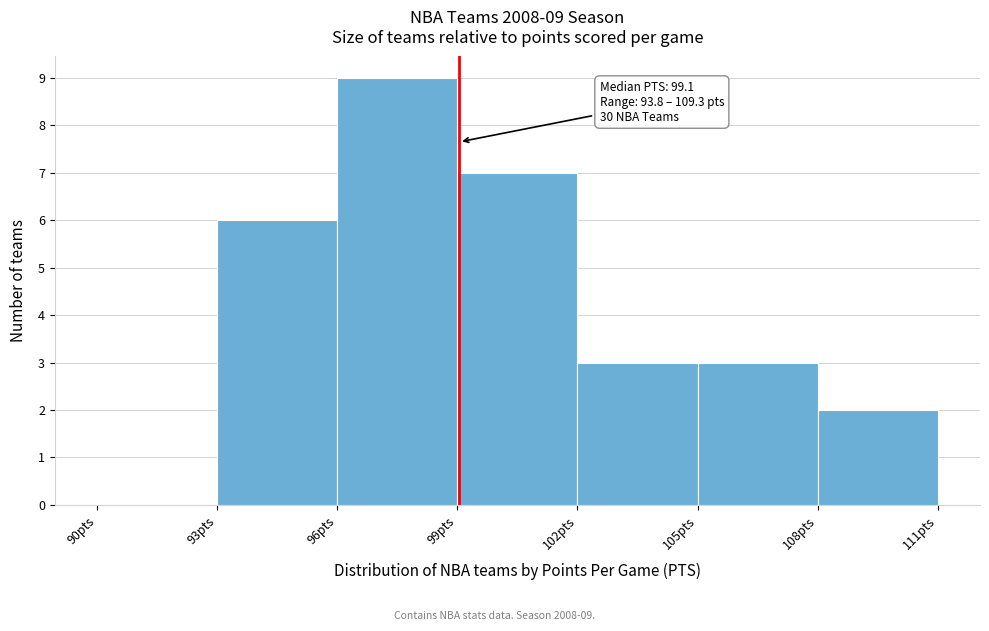

Which range on the x-axis has the tallest bar?

96 to 99